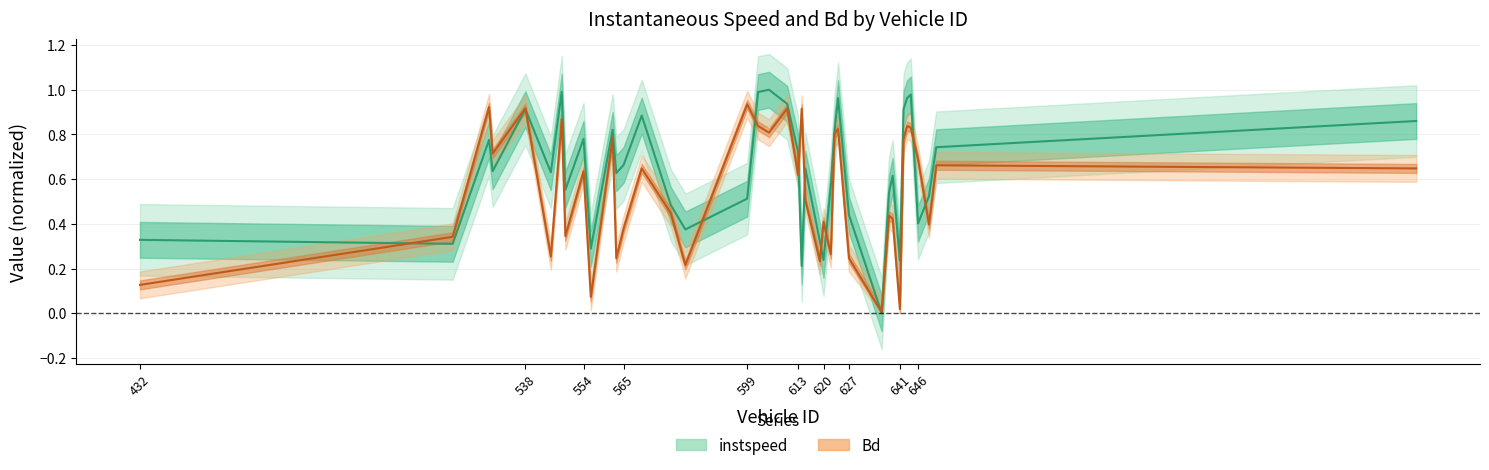

What is the difference between the second highest and second lowest values in the instspeed series?

0.8